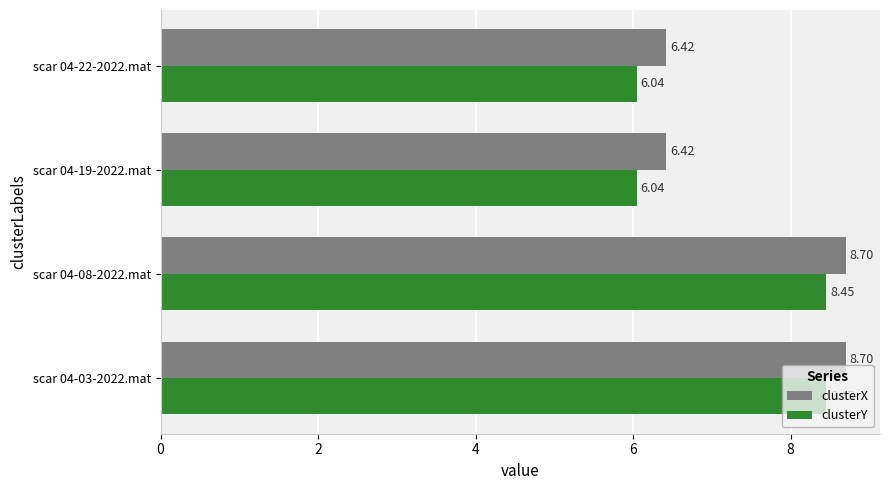

Rank the series by their average value, from highest to lowest.

clusterX, clusterY